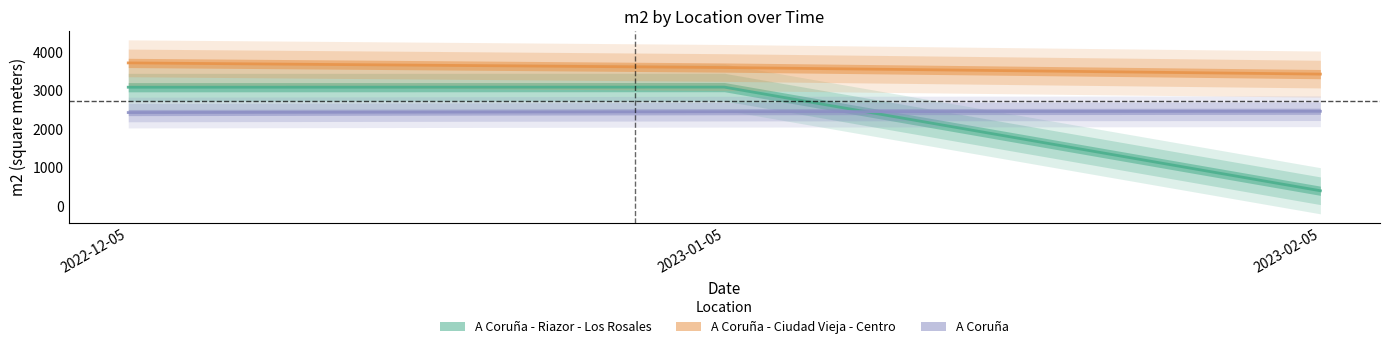

Reading left to right, extract all data points from this chart.

A Coruña - Riazor - Los Rosales: 3088	3091	395
A Coruña - Ciudad Vieja - Centro: 3720	3600	3429
A Coruña: 2429	2451	2462